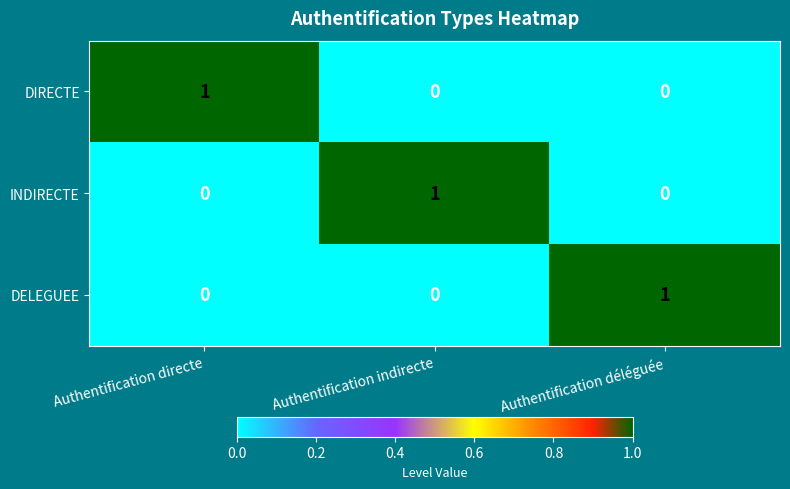

Count the DIRECTE values in the range 0 to 1.

3